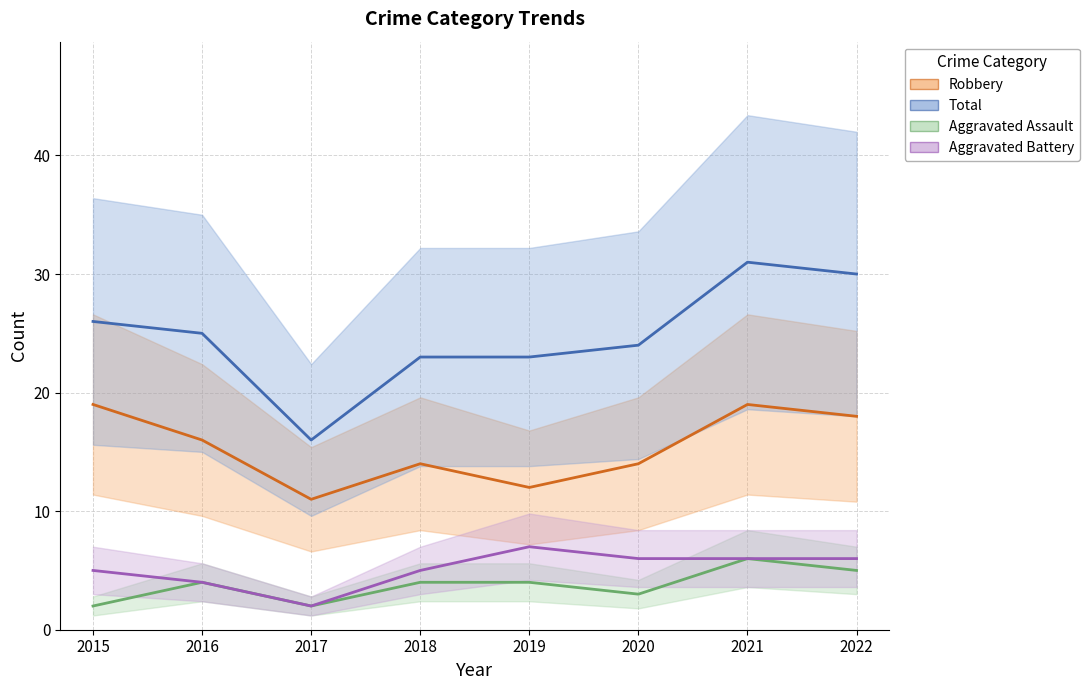

Which has a higher value, 2021 or 2019?

2021